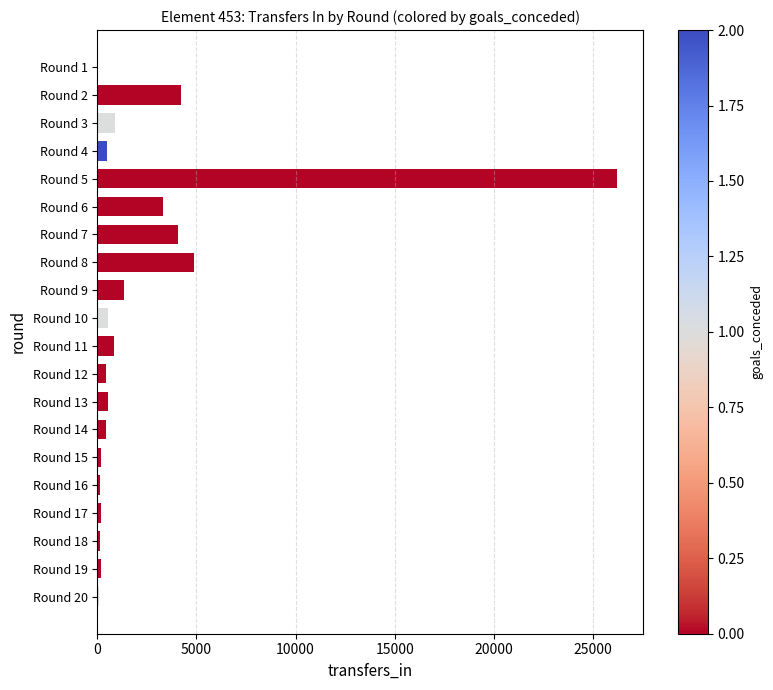

Is it true that the value at Round 1 is 0?

True